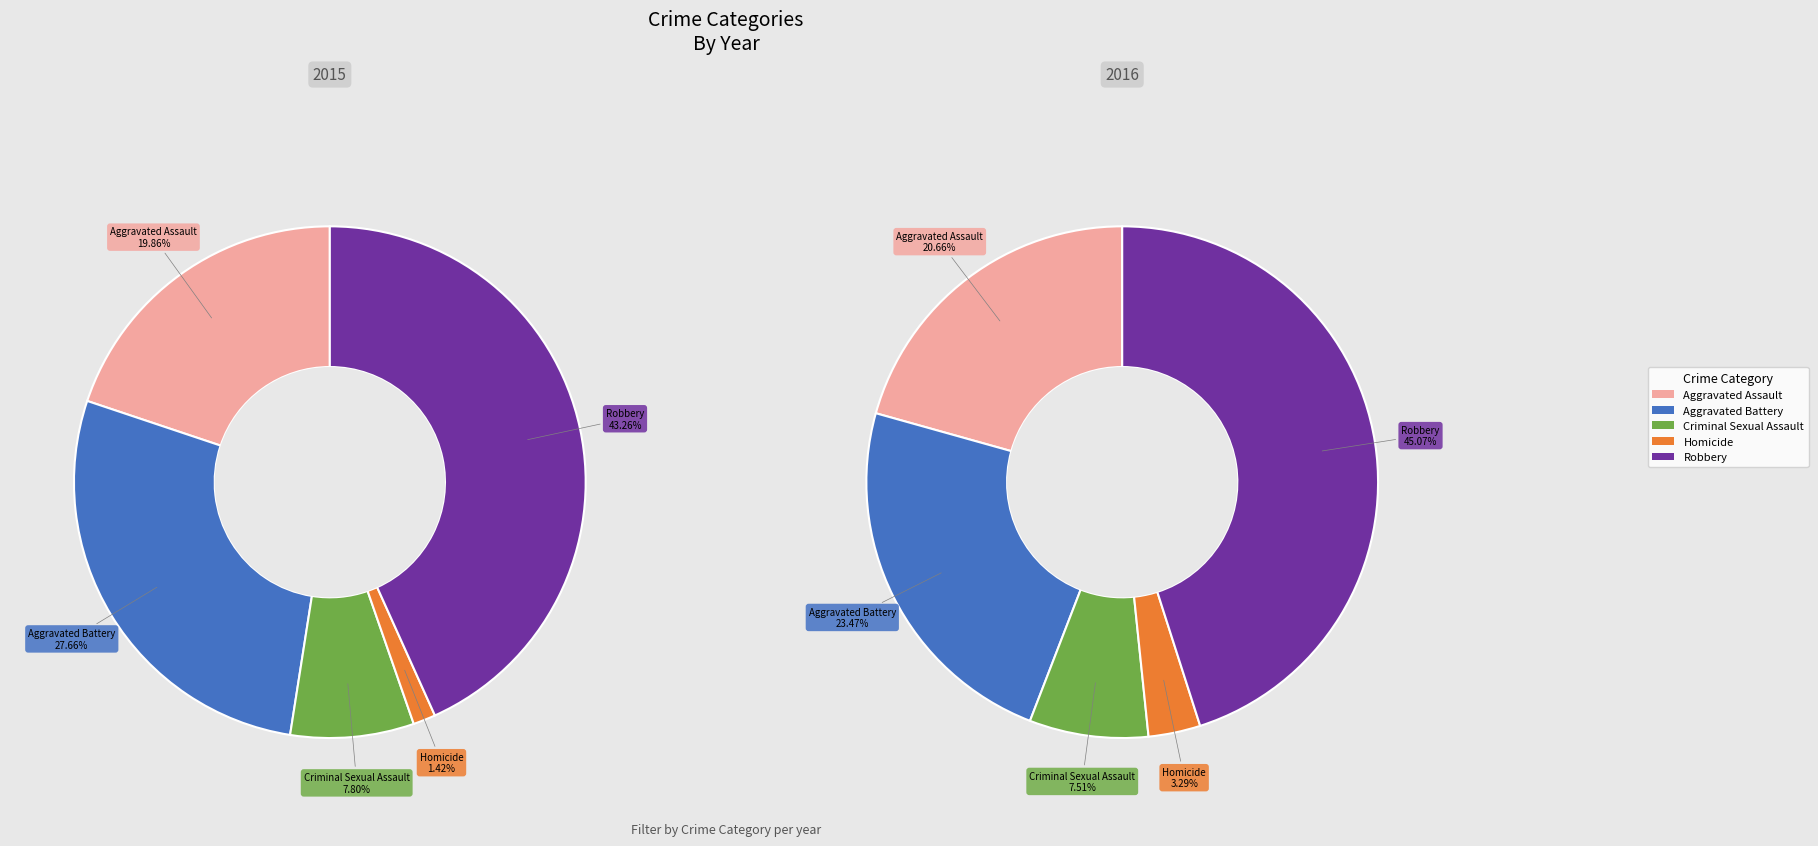

To the nearest percent, what is the difference between the largest and smallest slice percentages?

42%